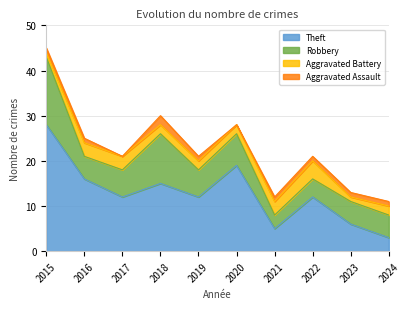

True or false: Theft and Aggravated Assault cross at least once.

False